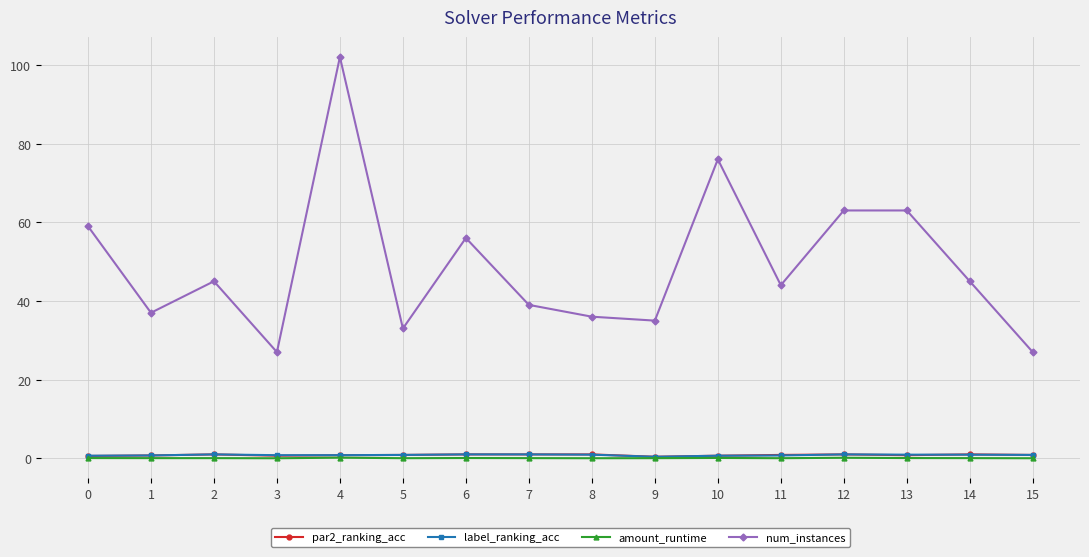

Is it true that par2_ranking_acc equals 0.9 at 15?

True